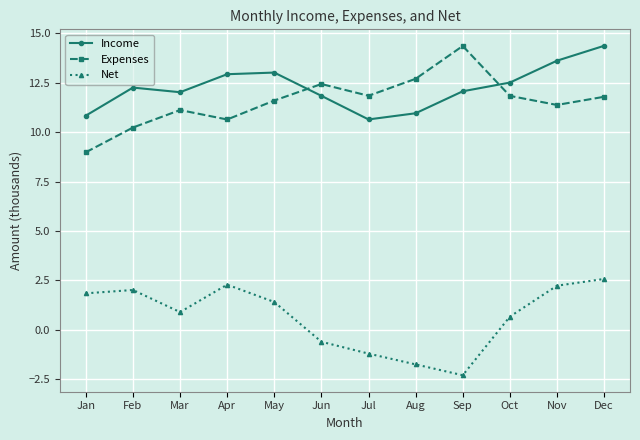

True or false: Net and Expenses cross at least once.

False